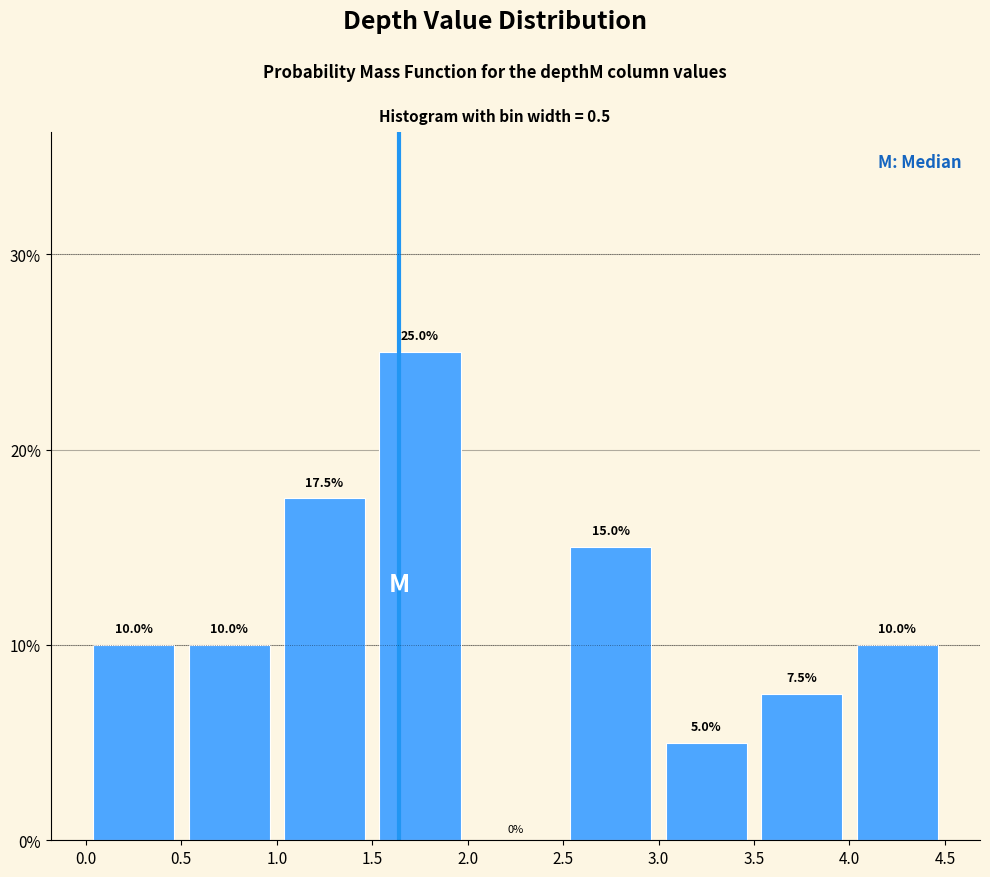

Reading left to right, list every bar in this chart as the range it spans on the x-axis followed by its height.

0.0 to 0.5: 10.0
0.5 to 1.0: 10.0
1.0 to 1.5: 17.5
1.5 to 2.0: 25.0
2.0 to 2.5: 0.0
2.5 to 3.0: 15.0
3.0 to 3.5: 5.0
3.5 to 4.0: 7.5
4.0 to 4.5: 10.0